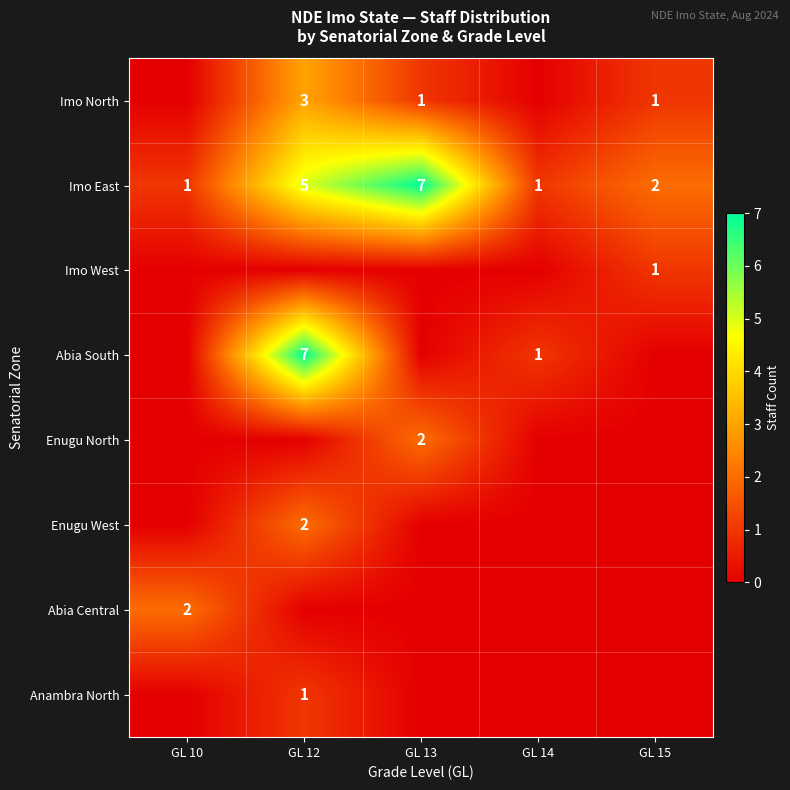

At which label does Imo East first exceed 2?

GL 12